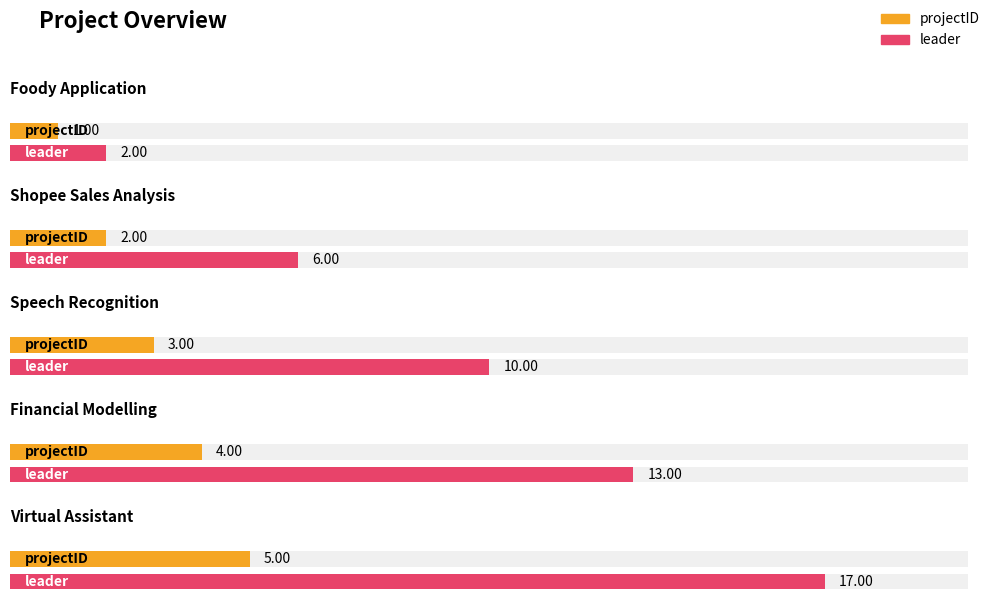

Where is leader nearest to the value 9?

Speech Recognition